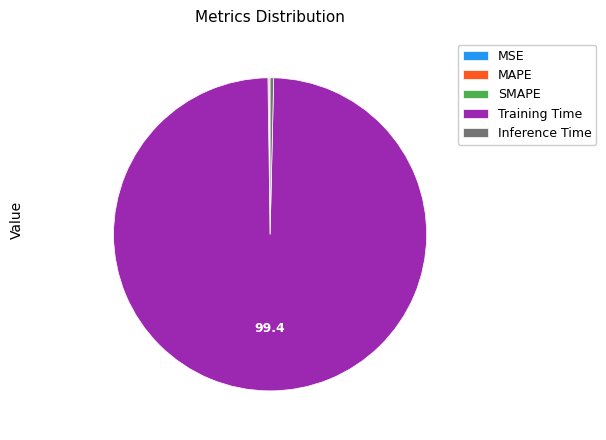

What is the largest slice in the pie chart?

Training Time